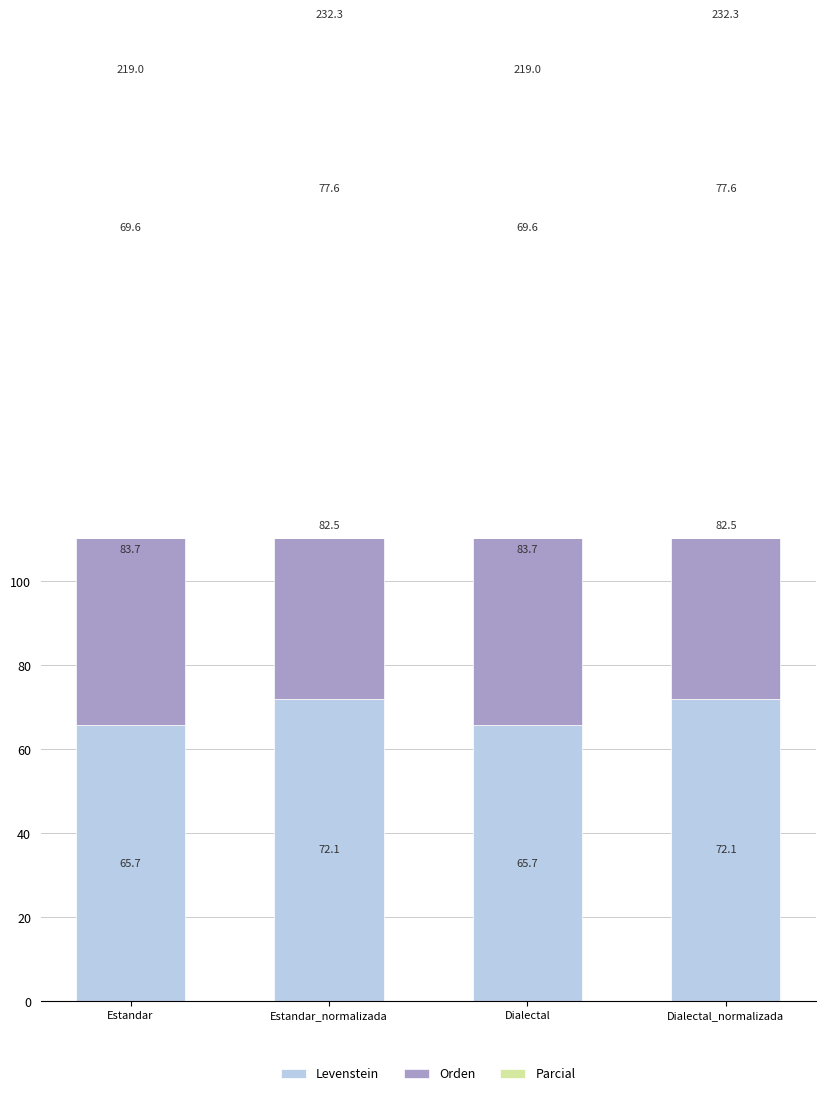

What is the lowest value of the Parcial series?

69.6